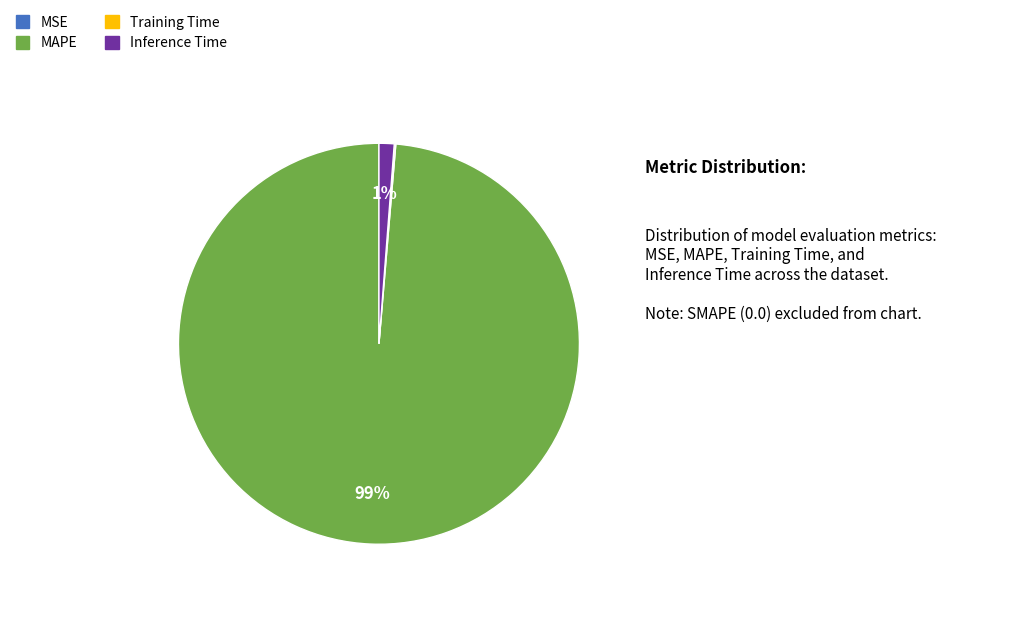

Which slice represents more than half of the pie?

MAPE